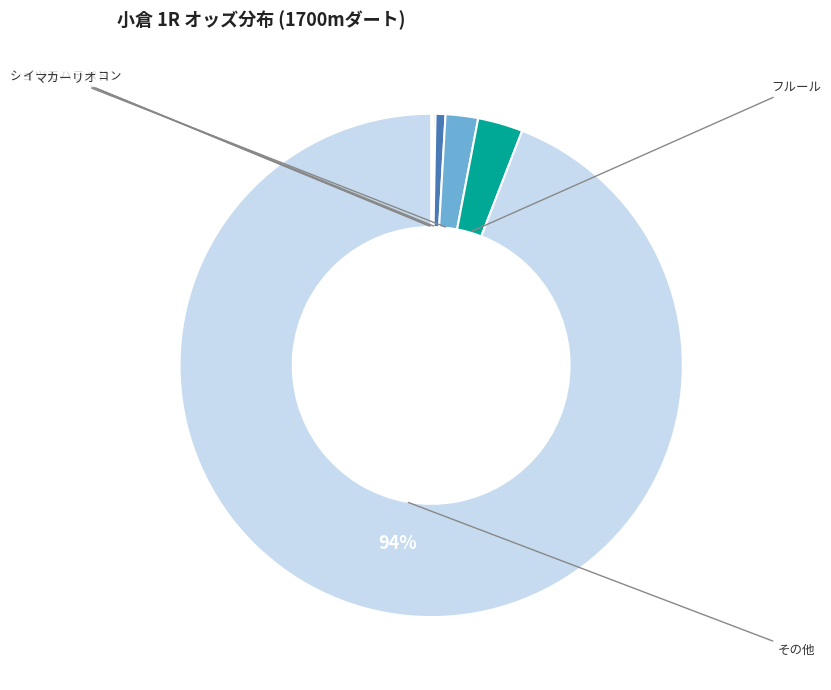

Is there a majority slice in this chart?

Yes